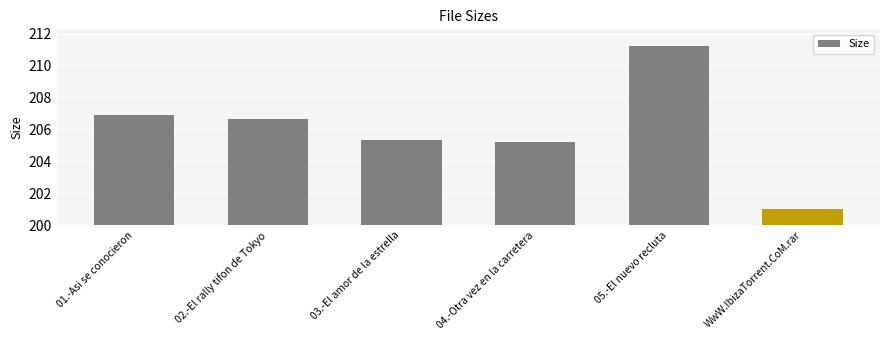

What value does the data have at 03.-El amor de la estrella?

205.3